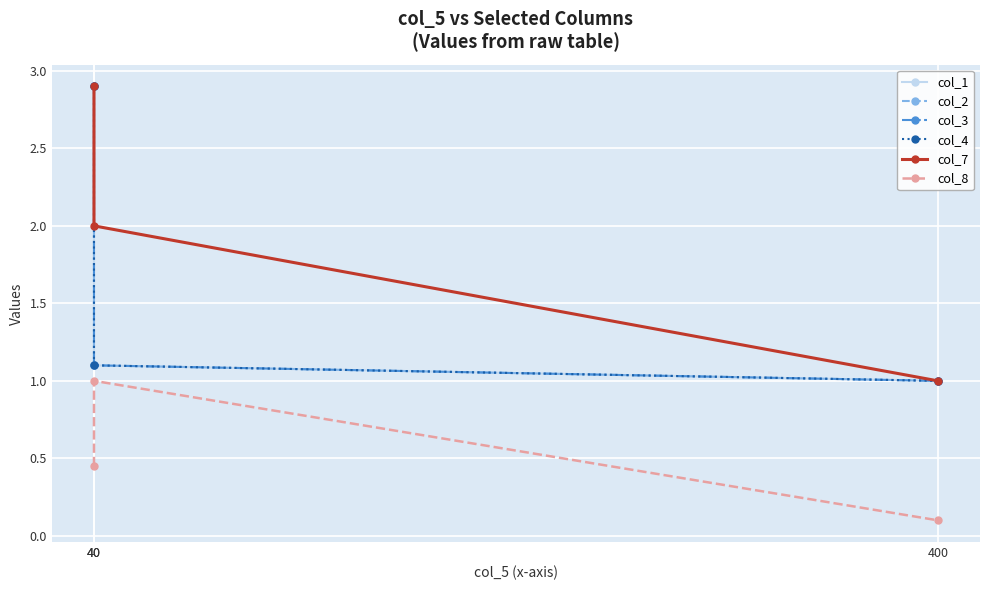

Reading right to left, extract all data points from this chart.

col_1: 400=1.0	40=1.1	40=2.9
col_2: 400=1.0	40=1.1	40=2.9
col_3: 400=1.0	40=1.1	40=2.9
col_4: 400=1.0	40=1.1	40=2.9
col_7: 400=1.0	40=2.0	40=2.9
col_8: 400=0.1	40=1.0	40=0.5